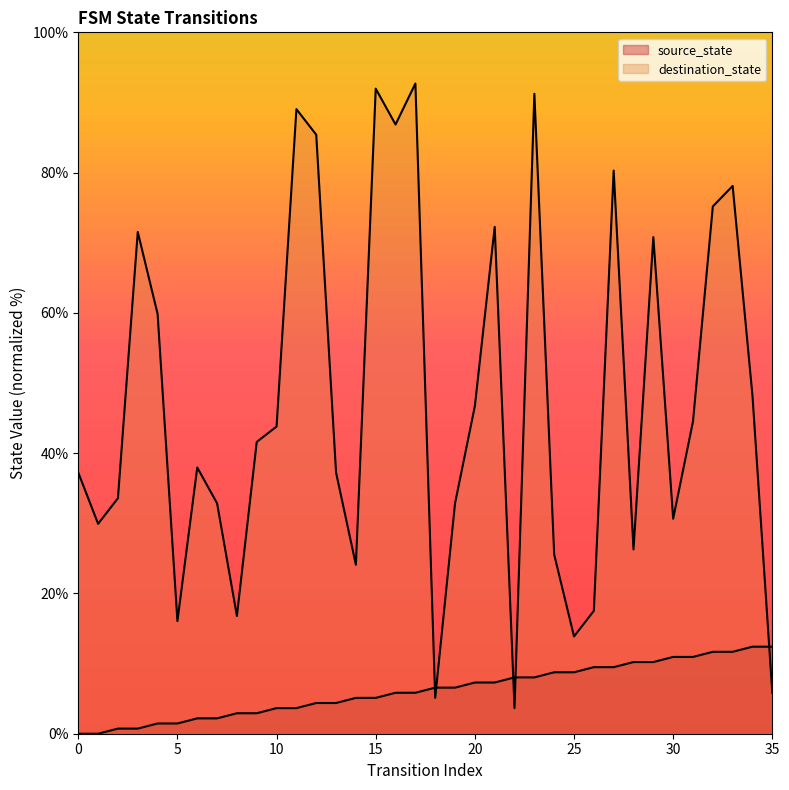

How many lines are shown in the chart?

2